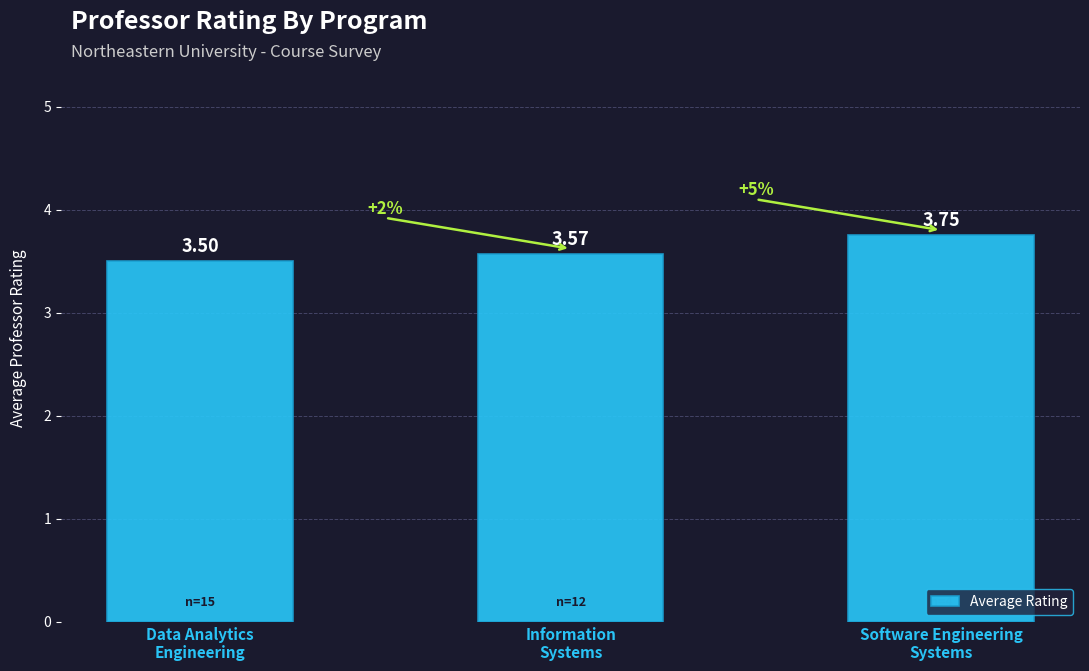

What is the value of the 1st bar from the left?

3.5